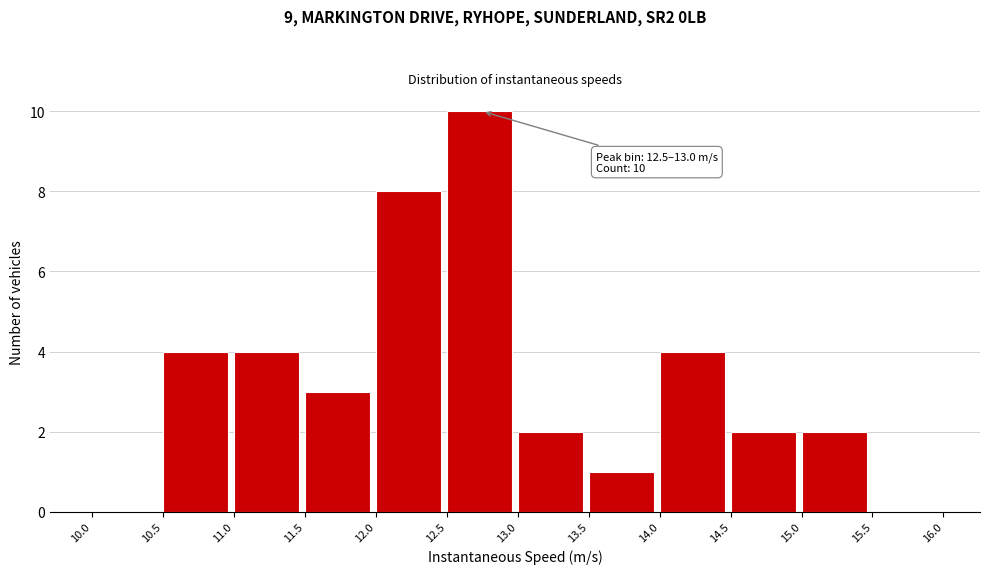

Which range on the x-axis has the tallest bar?

12.5 to 13.0